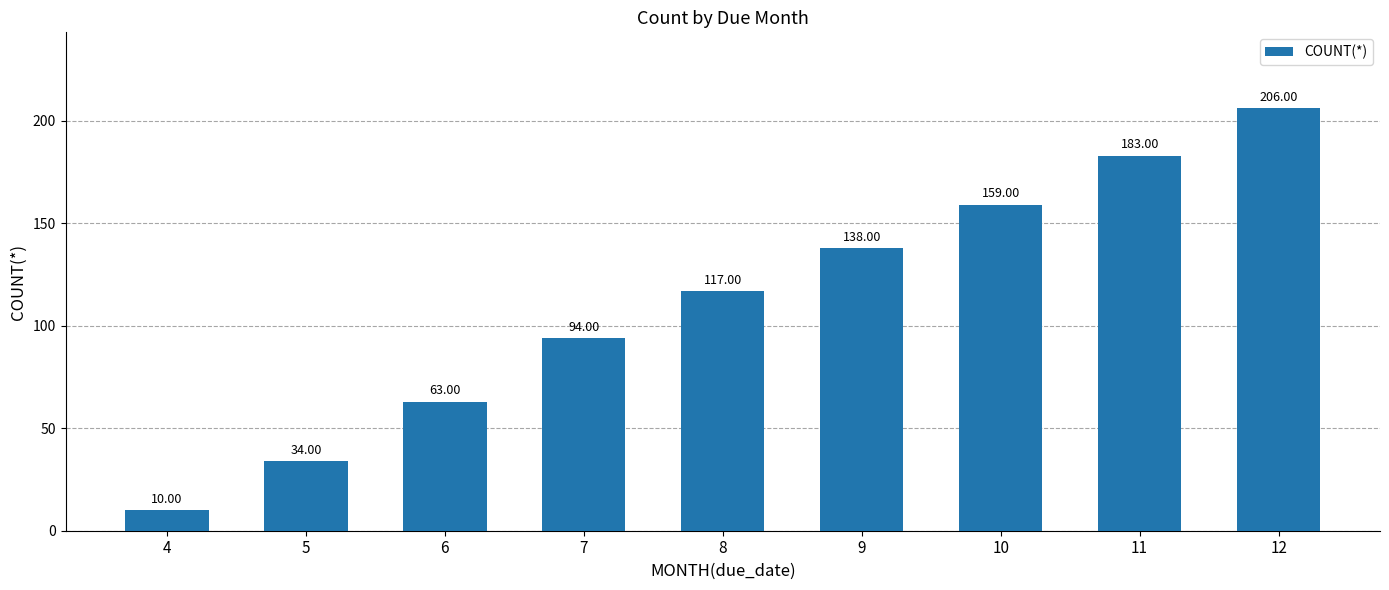

What is the greatest value displayed?

206